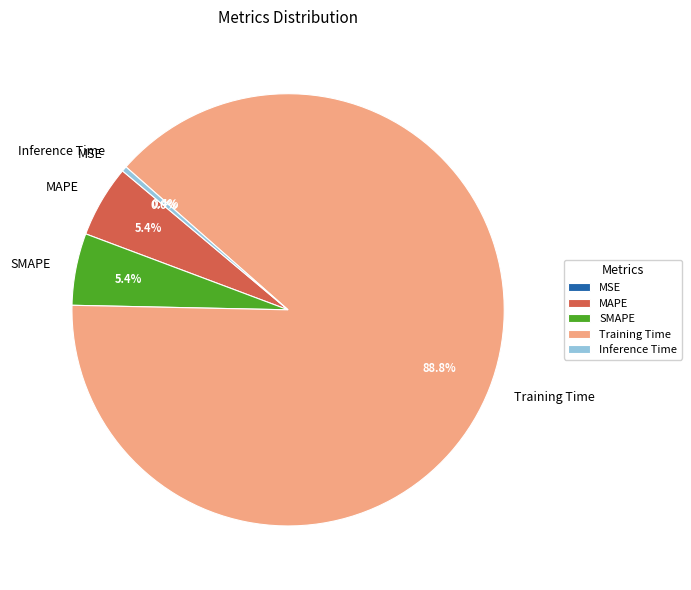

Is Training Time the majority of the pie?

Yes